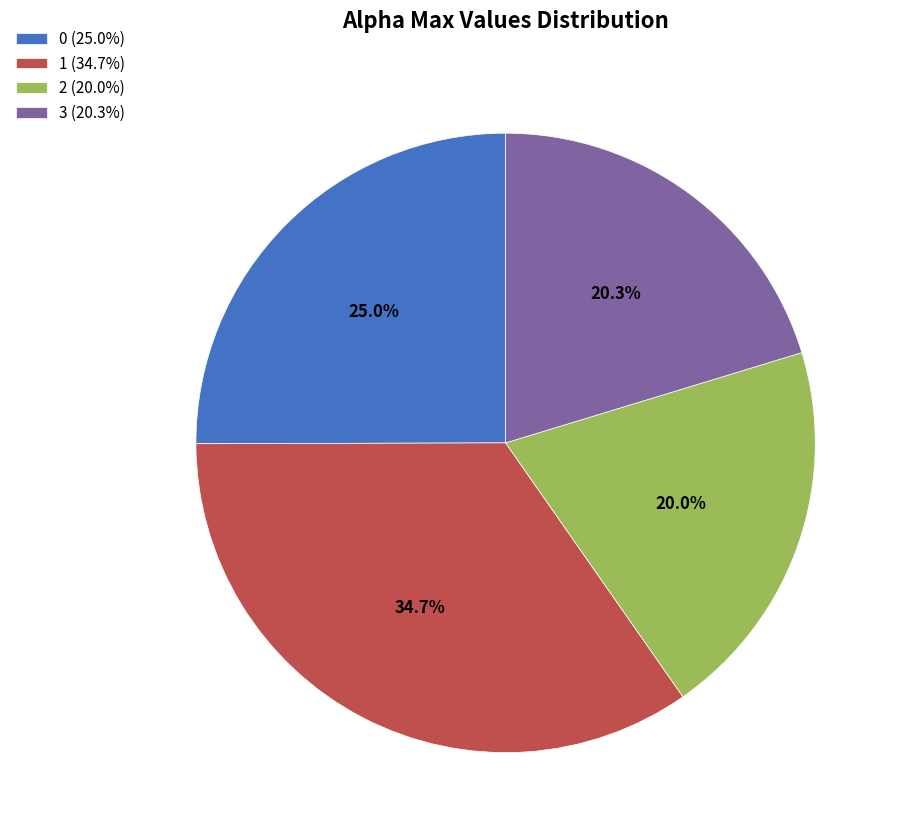

Which category has the biggest portion of the pie?

1